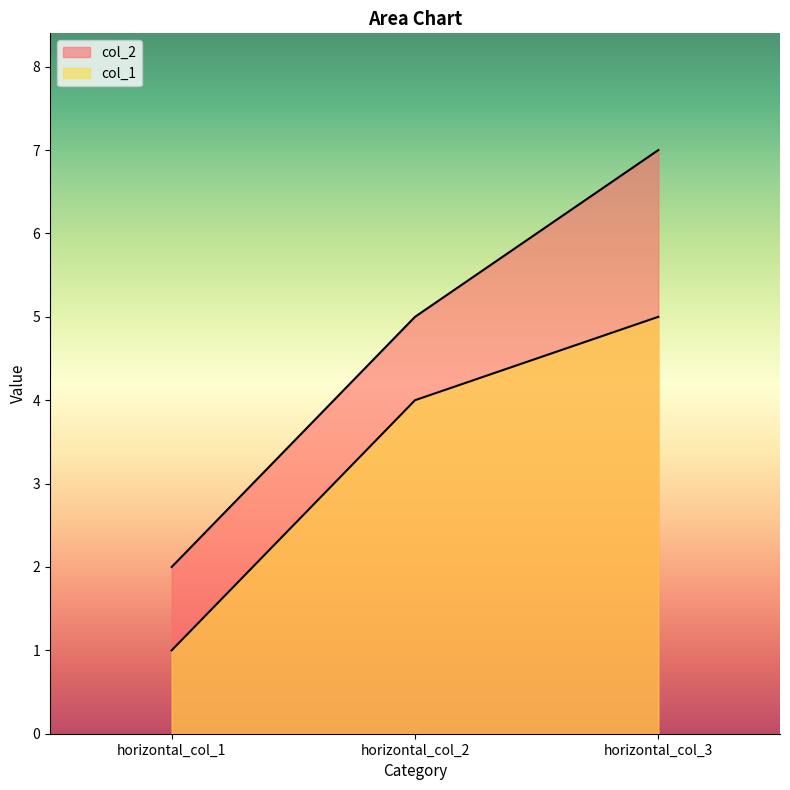

Read the col_1 value at horizontal_col_3.

5